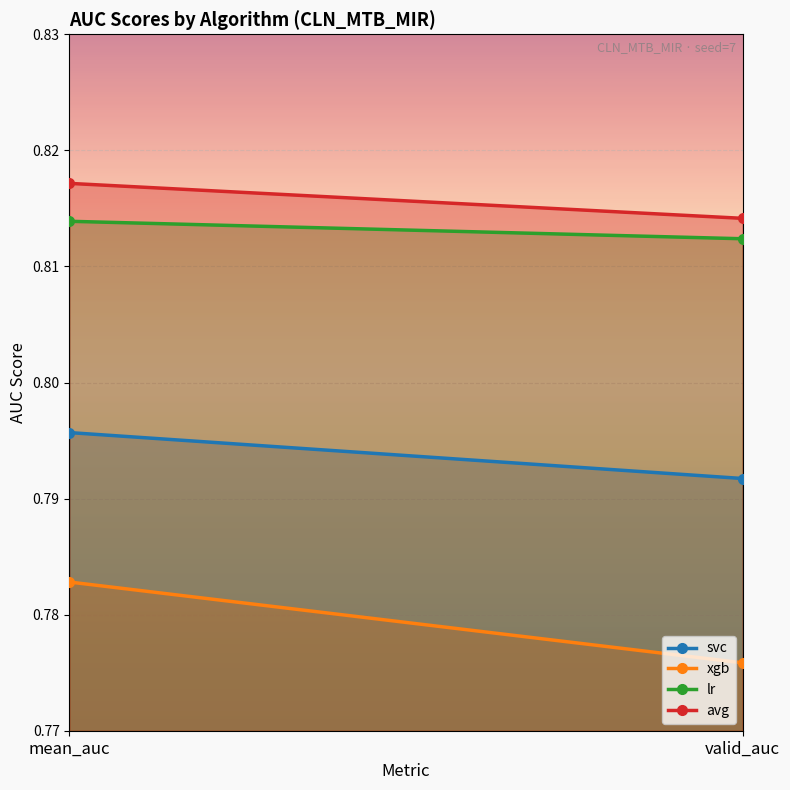

Which series has the widest spread of values?

xgb